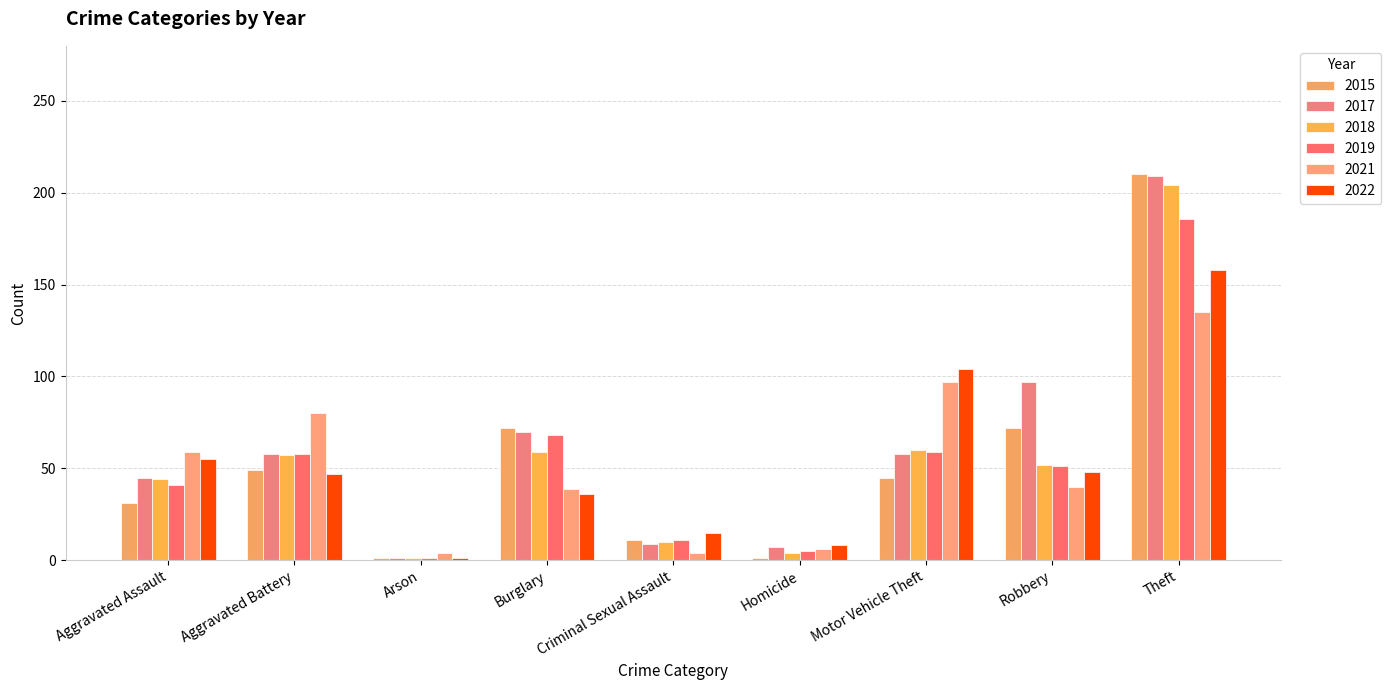

Rank the series at Motor Vehicle Theft from highest to lowest value.

2022, 2021, 2018, 2019, 2017, 2015